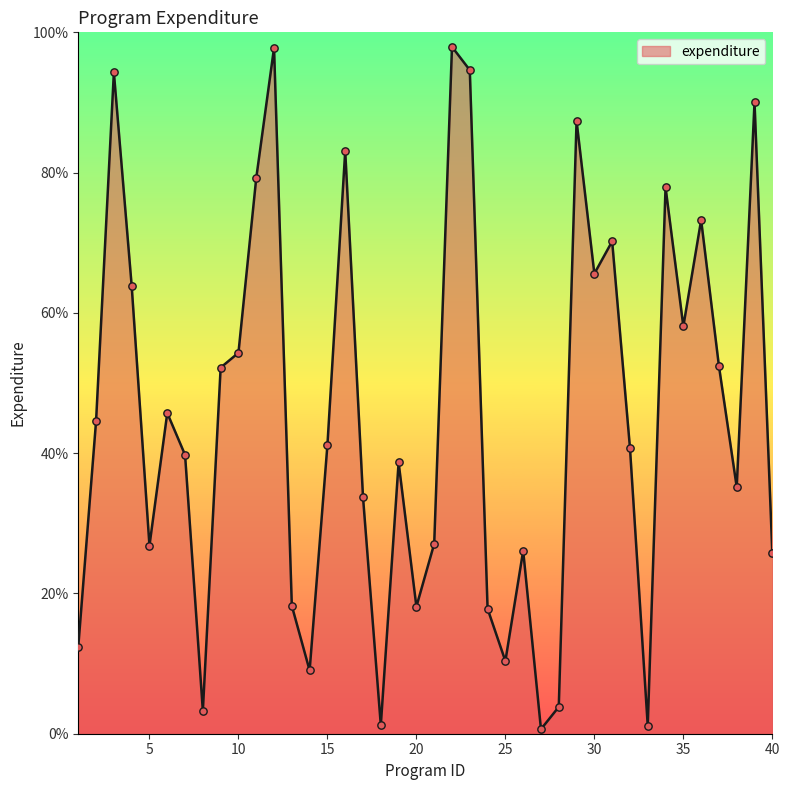

What is the greatest value displayed?

97.9